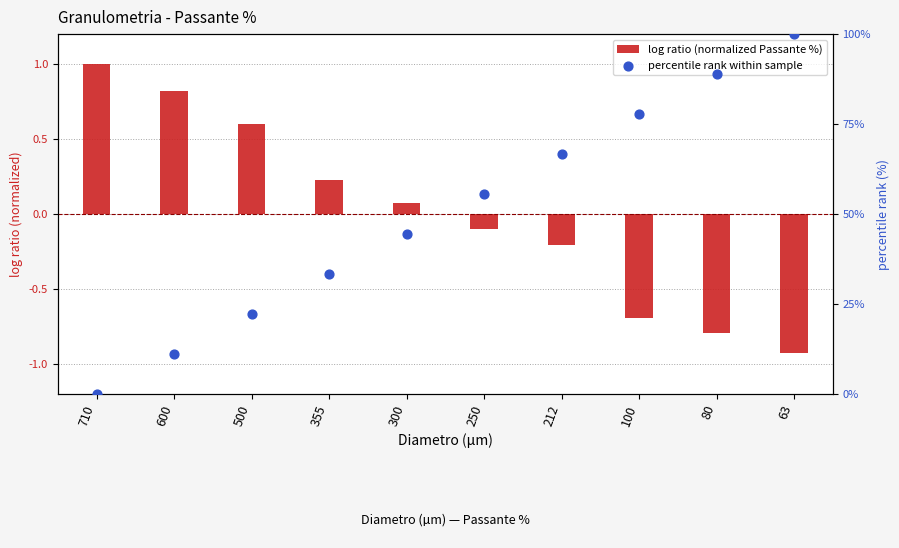

Which series has the largest total across all categories?

percentile rank within sample